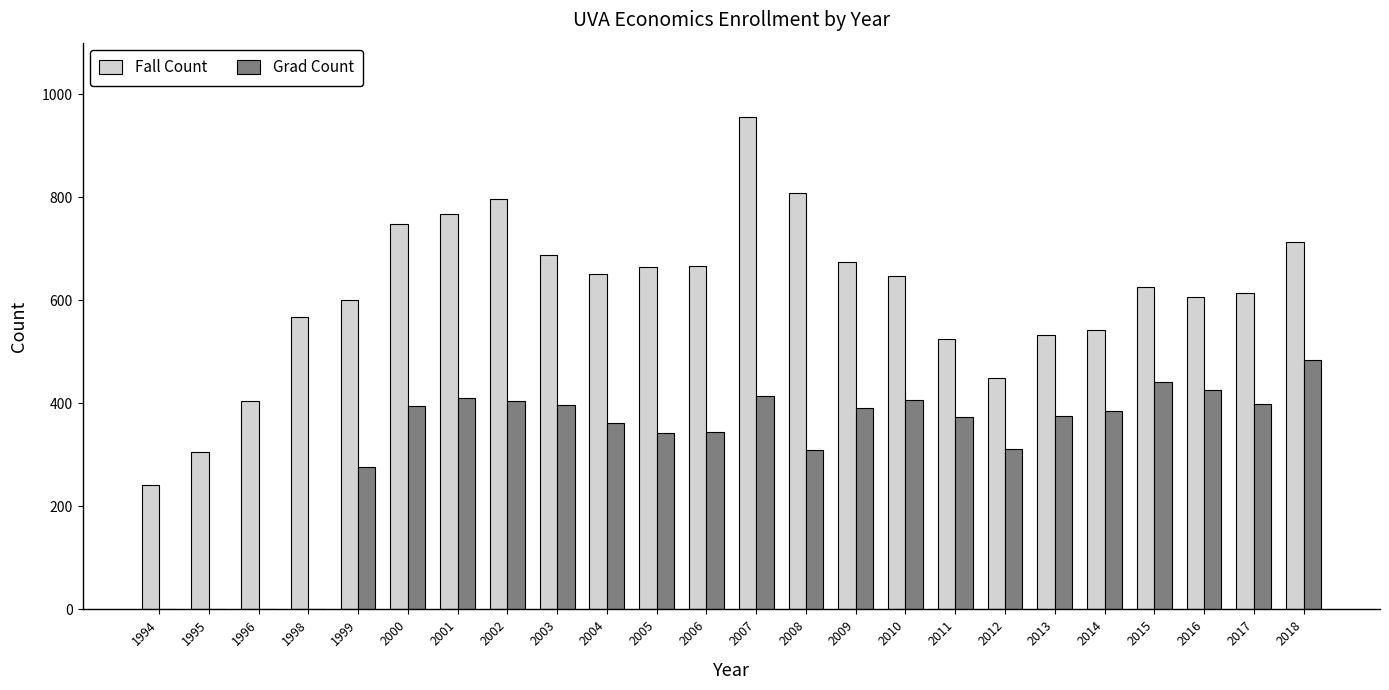

What are all the series names shown in the legend?

Fall Count, Grad Count